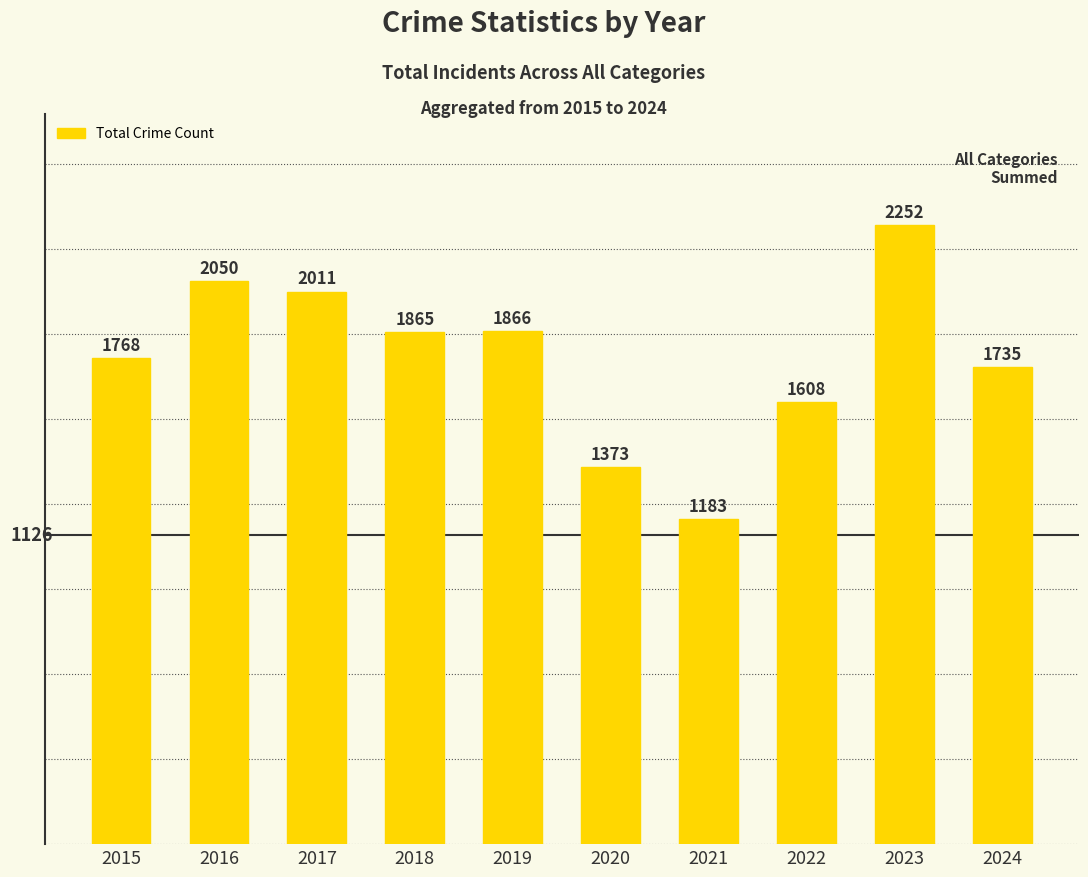

The value at 2016 is 2050. True or false?

True